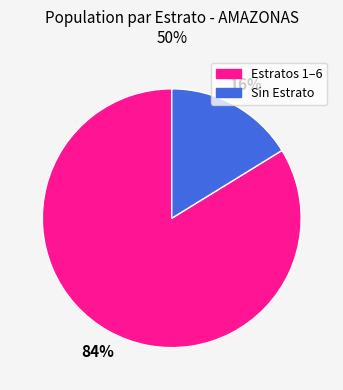

Is there any slice that represents more than half of the pie?

Yes